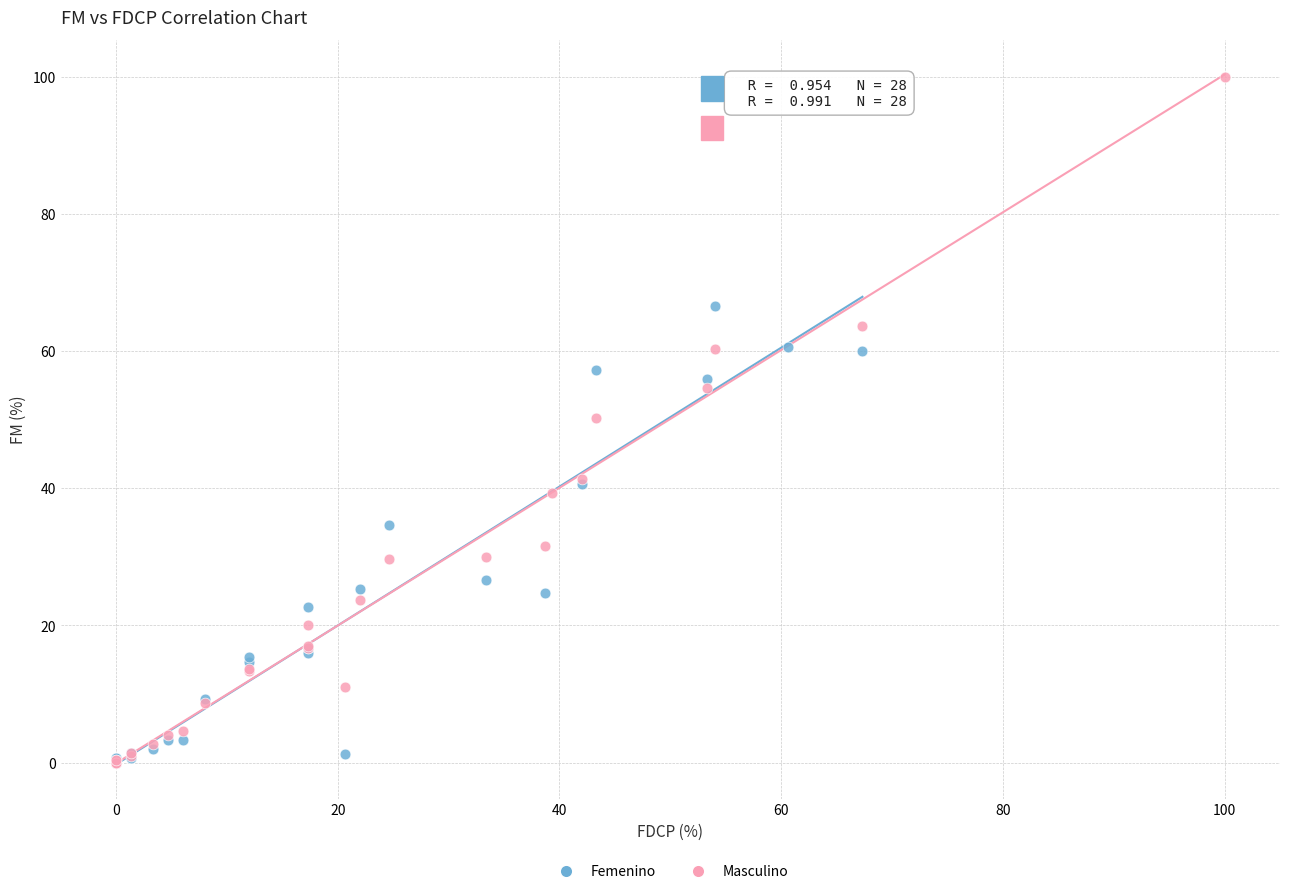

Which series has the widest spread of Y values?

Masculino